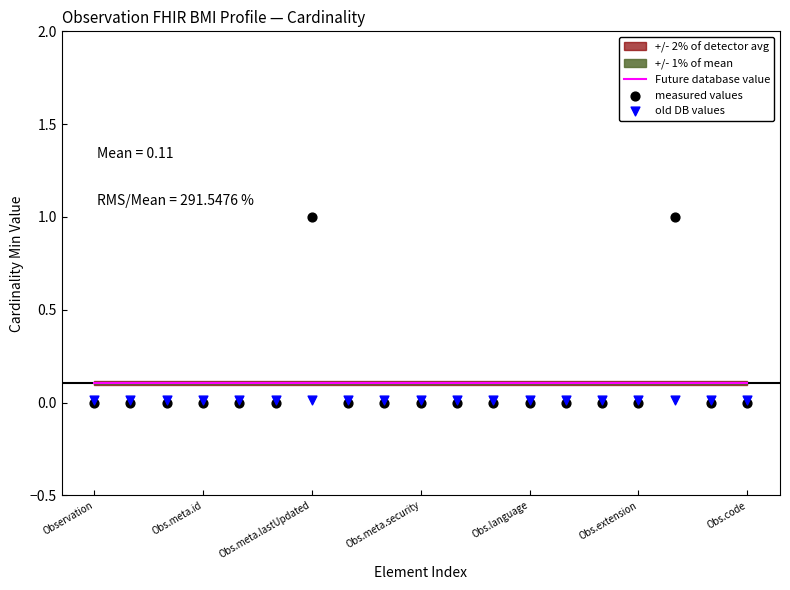

Which series reaches the maximum Y coordinate?

measured values